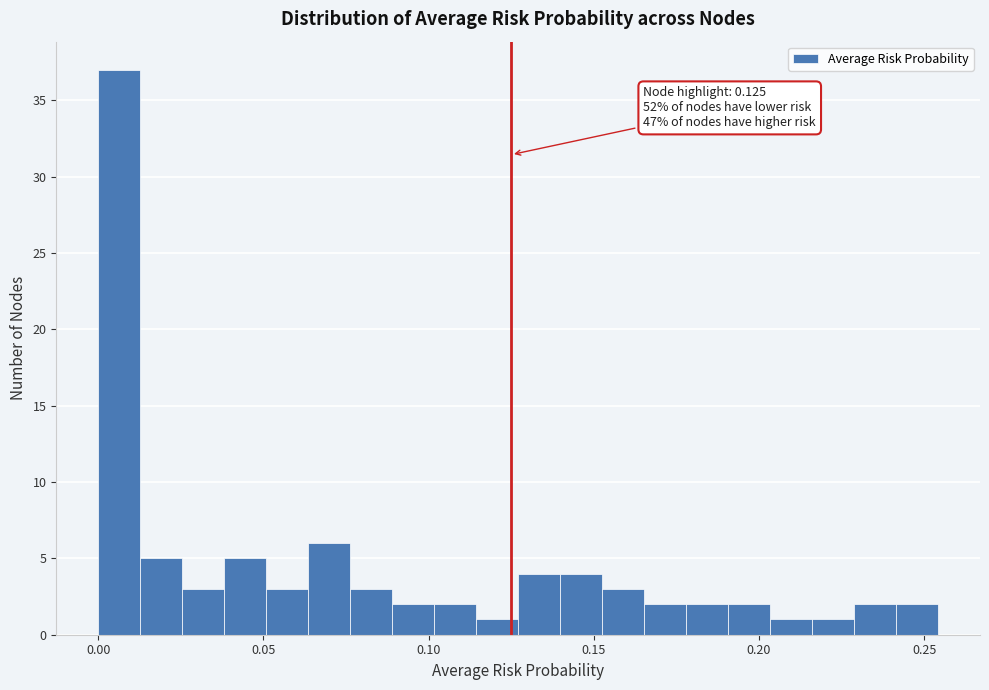

Read against the x-axis, roughly where is the centre of the tallest bar?

0.005